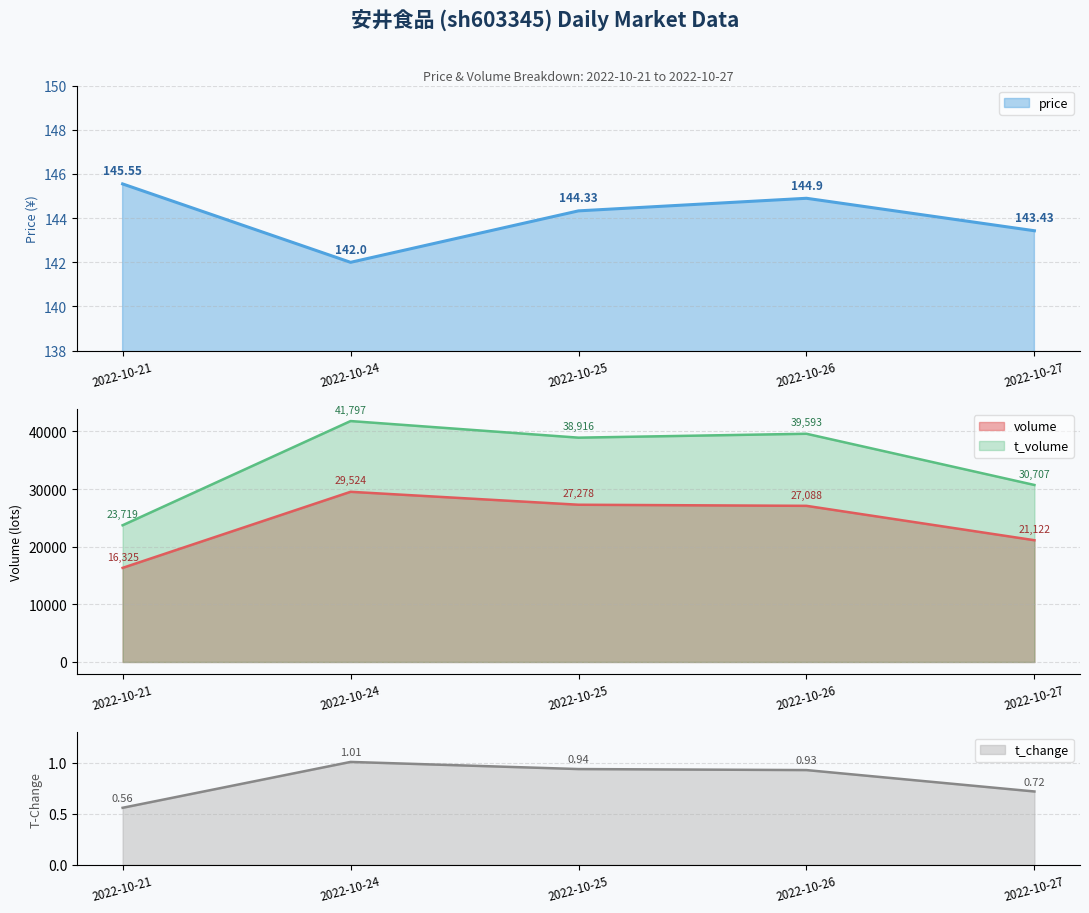

Reading left to right, extract all data points from this chart.

price: 145.6	142.0	144.3	144.9	143.4
volume: 16325.0	29524.0	27278.0	27088.0	21122.0
t_volume: 23719.0	41797.0	38916.0	39593.0	30707.0
t_change: 0.6	1.0	0.9	0.9	0.7